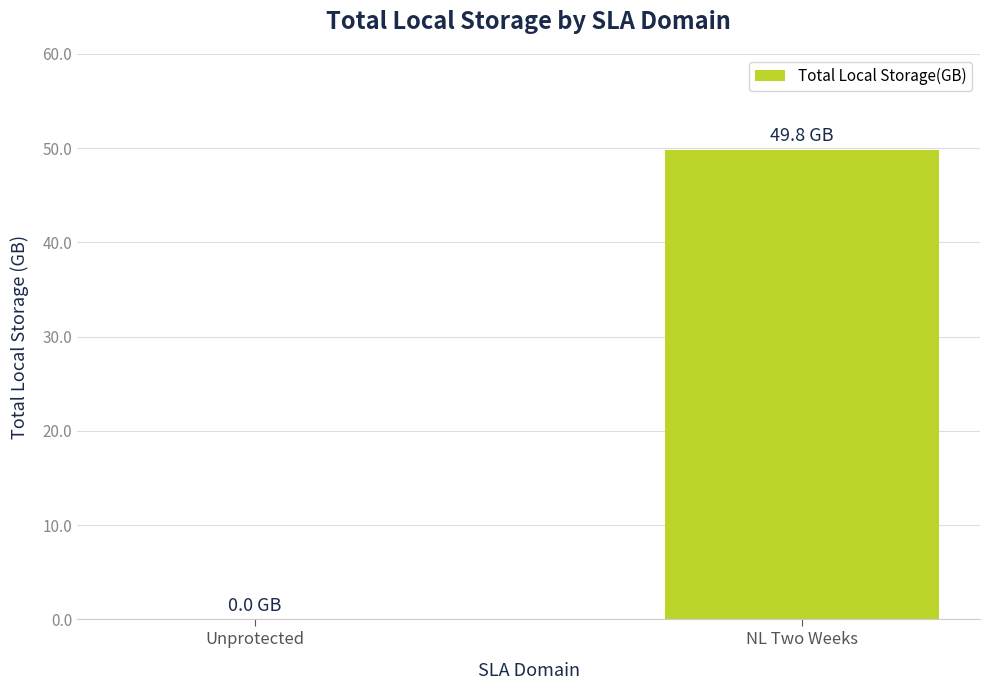

Which category has the highest value across all series?

NL Two Weeks